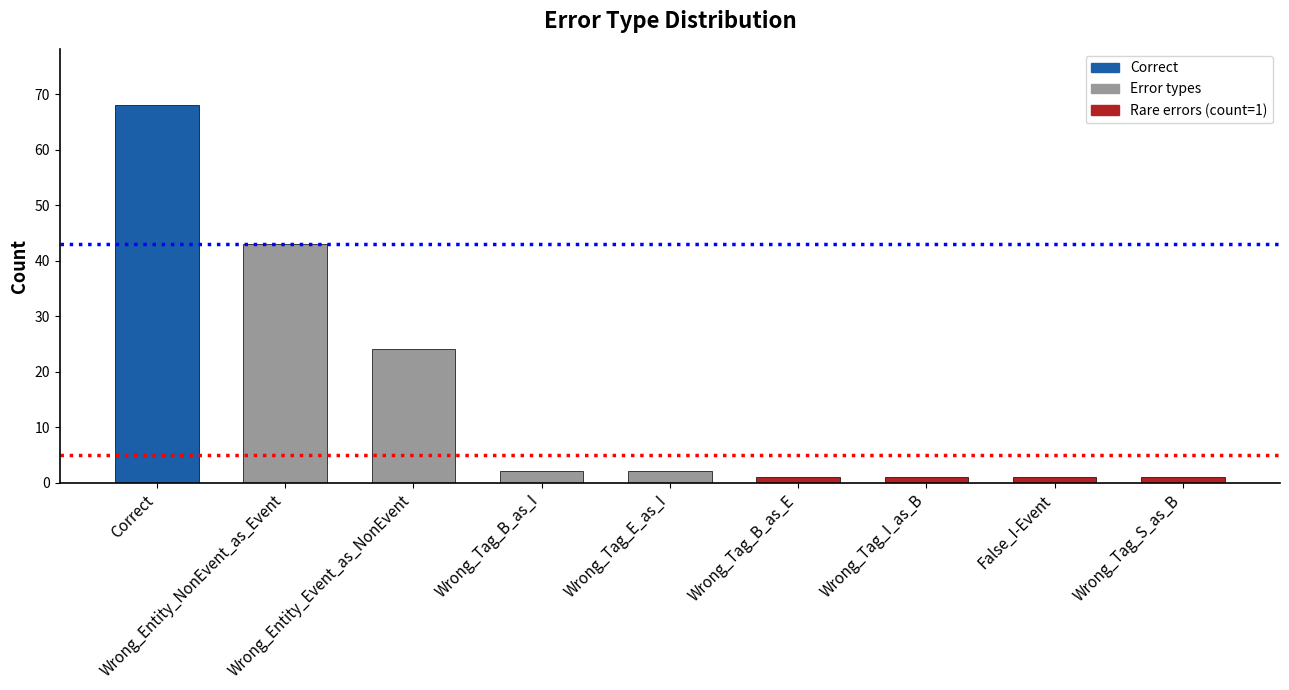

True or false: the data shows 43 at Wrong_Entity_NonEvent_as_Event.

True